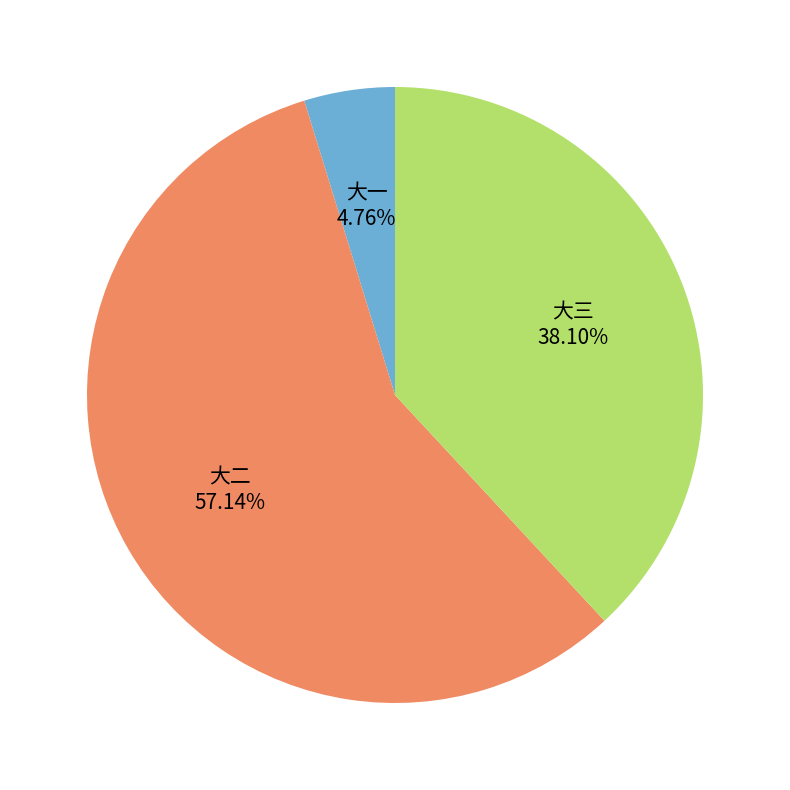

How many segments does this pie chart have?

3